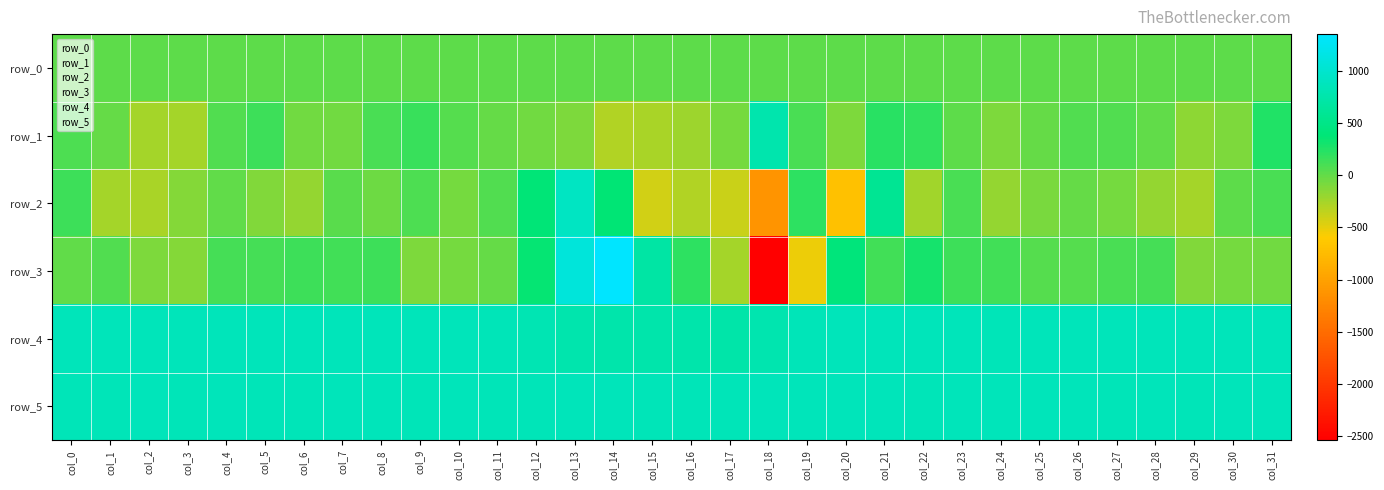

Reading left to right, extract all data points from this chart.

row_0: col_0=23.9	col_1=23.9	col_2=24.0	col_3=24.0	col_4=24.1	col_5=24.2	col_6=24.2	col_7=24.2	col_8=24.3	col_9=24.3	col_10=24.4	col_11=24.5	col_12=24.5	col_13=24.5	col_14=24.6	col_15=24.6	col_16=24.6	col_17=24.8	col_18=24.8	col_19=24.8	col_20=24.9	col_21=24.9	col_22=24.9	col_23=25.0	col_24=25.0	col_25=25.1	col_26=25.2	col_27=25.2	col_28=25.2	col_29=25.3	col_30=25.3	col_31=25.3
row_1: col_0=79.0	col_1=-1.0	col_2=-250.0	col_3=-246.0	col_4=72.0	col_5=138.0	col_6=-54.0	col_7=-49.0	col_8=107.0	col_9=164.0	col_10=55.0	col_11=-13.0	col_12=-55.0	col_13=-101.0	col_14=-302.0	col_15=-271.0	col_16=-220.0	col_17=-72.0	col_18=771.0	col_19=92.0	col_20=-96.0	col_21=222.0	col_22=188.0	col_23=30.0	col_24=-93.0	col_25=-6.0	col_26=75.0	col_27=72.0	col_28=7.0	col_29=-156.0	col_30=-97.0	col_31=251.0
row_2: col_0=145.0	col_1=-246.0	col_2=-259.0	col_3=-135.0	col_4=15.0	col_5=-112.0	col_6=-191.0	col_7=33.0	col_8=-35.0	col_9=81.0	col_10=-65.0	col_11=69.0	col_12=388.0	col_13=917.0	col_14=381.0	col_15=-415.0	col_16=-294.0	col_17=-382.0	col_18=-1123.0	col_19=208.0	col_20=-686.0	col_21=580.0	col_22=-231.0	col_23=93.0	col_24=-187.0	col_25=-90.0	col_26=-7.0	col_27=-73.0	col_28=-187.0	col_29=-244.0	col_30=22.0	col_31=107.0
row_3: col_0=2.0	col_1=70.0	col_2=-106.0	col_3=-122.0	col_4=108.0	col_5=110.0	col_6=144.0	col_7=129.0	col_8=146.0	col_9=-104.0	col_10=-62.0	col_11=0.0	col_12=355.0	col_13=1091.0	col_14=1356.0	col_15=713.0	col_16=211.0	col_17=-258.0	col_18=-2543.0	col_19=-526.0	col_20=425.0	col_21=137.0	col_22=302.0	col_23=150.0	col_24=126.0	col_25=61.0	col_26=53.0	col_27=98.0	col_28=113.0	col_29=-107.0	col_30=-71.0	col_31=-48.0
row_4: col_0=863.0	col_1=862.0	col_2=862.0	col_3=863.0	col_4=864.0	col_5=863.0	col_6=859.0	col_7=861.0	col_8=864.0	col_9=864.0	col_10=860.0	col_11=851.0	col_12=818.0	col_13=777.0	col_14=758.0	col_15=751.0	col_16=747.0	col_17=746.0	col_18=783.0	col_19=849.0	col_20=855.0	col_21=860.0	col_22=856.0	col_23=861.0	col_24=853.0	col_25=866.0	col_26=862.0	col_27=856.0	col_28=860.0	col_29=859.0	col_30=863.0	col_31=859.0
row_5: col_0=853.0	col_1=853.0	col_2=858.0	col_3=853.0	col_4=854.0	col_5=849.0	col_6=853.0	col_7=856.0	col_8=856.0	col_9=852.0	col_10=858.0	col_11=851.0	col_12=845.0	col_13=856.0	col_14=859.0	col_15=851.0	col_16=841.0	col_17=846.0	col_18=855.0	col_19=854.0	col_20=854.0	col_21=859.0	col_22=853.0	col_23=854.0	col_24=855.0	col_25=854.0	col_26=854.0	col_27=850.0	col_28=854.0	col_29=853.0	col_30=854.0	col_31=856.0